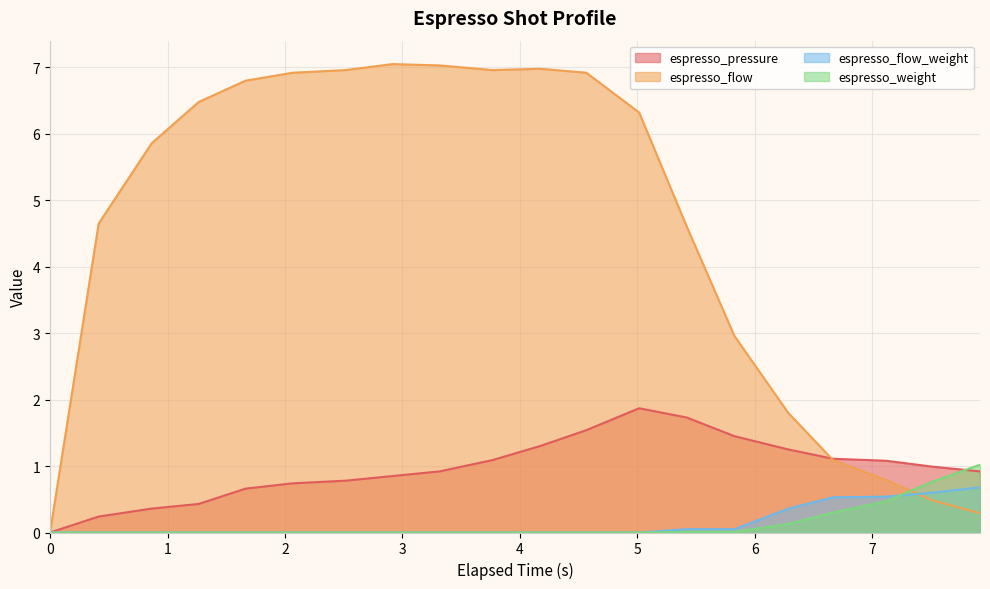

After their last crossing, which series has the higher values: espresso_flow_weight or espresso_weight?

espresso_weight